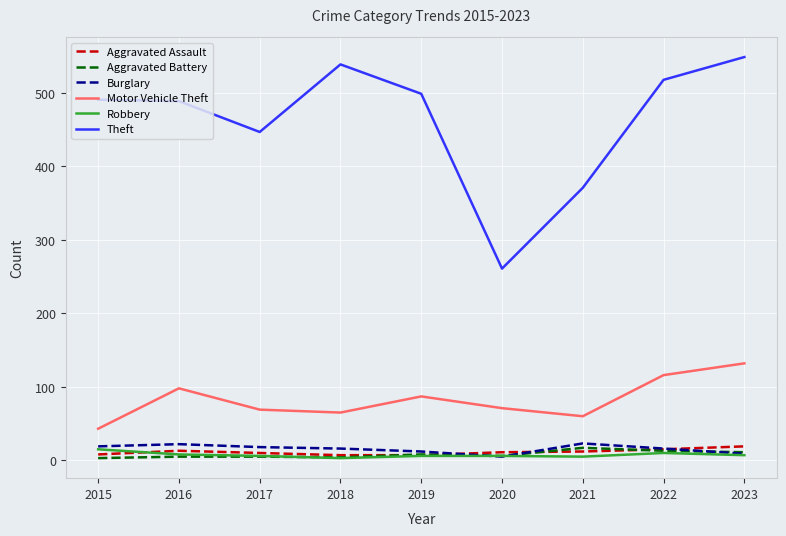

Which series has the largest total across all categories?

Theft